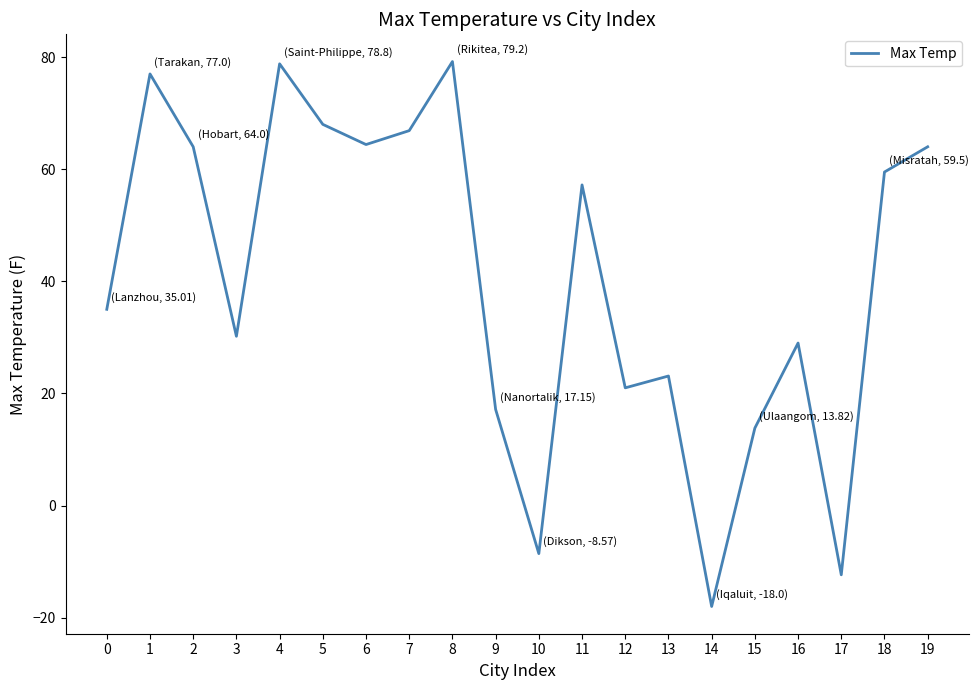

True or false: the data shows 29.0 at 16.

True